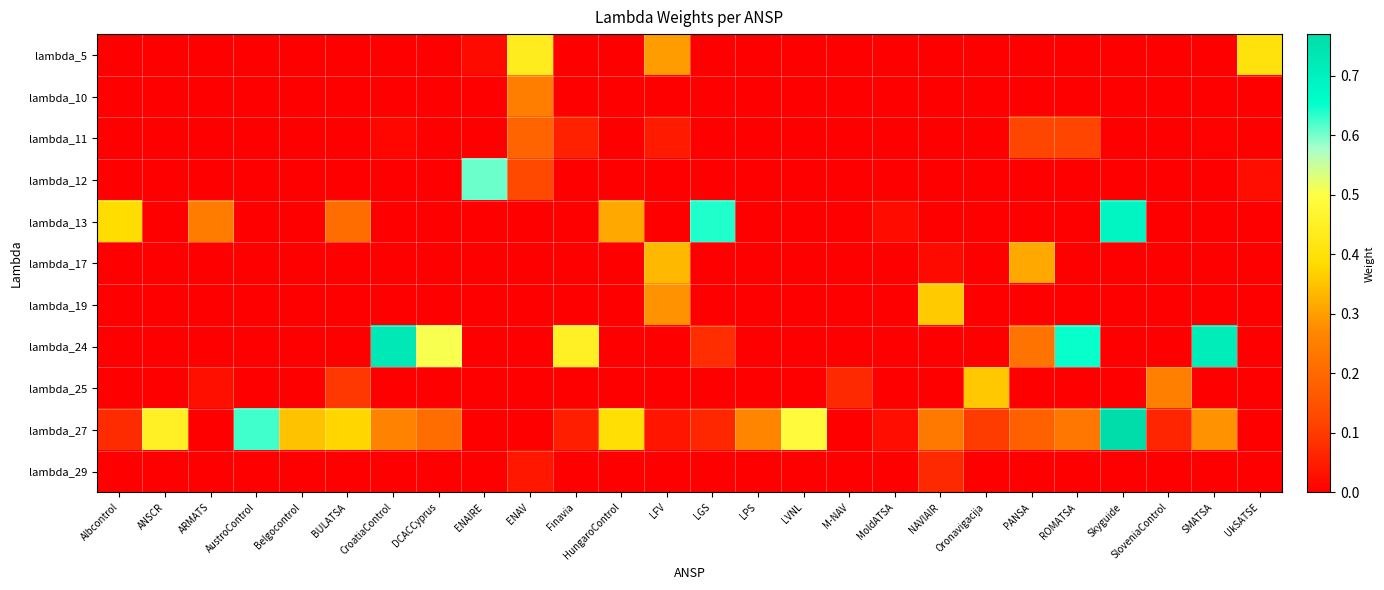

Which series has the largest total across all categories?

lambda_27